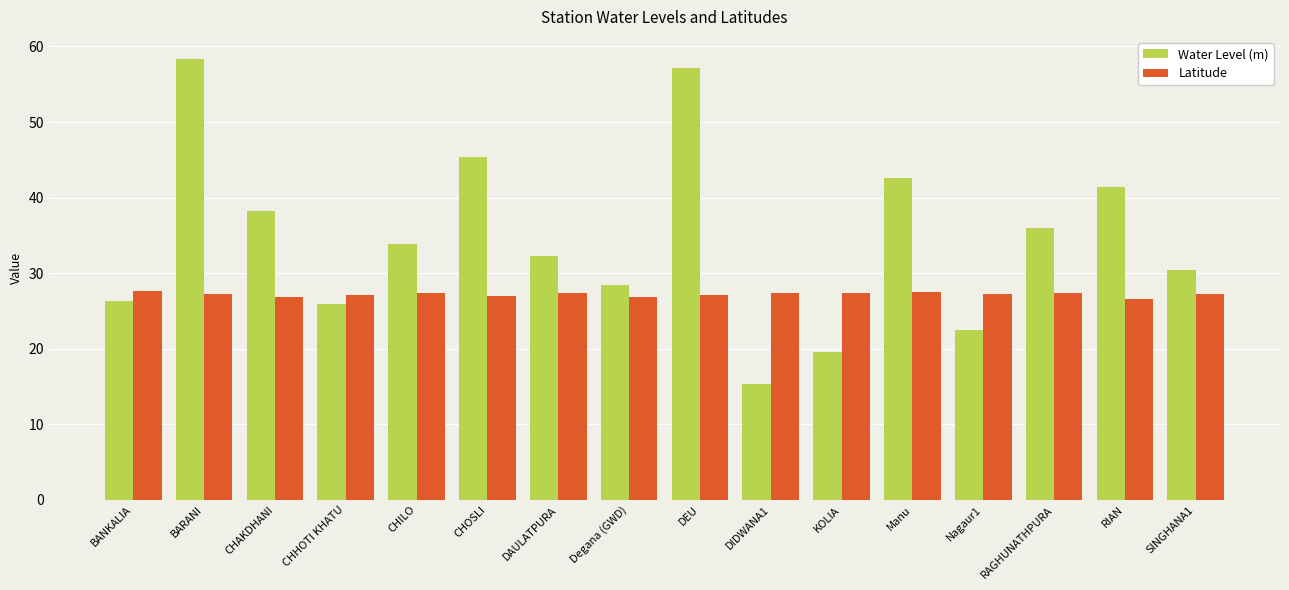

How many data points does each series have?

16